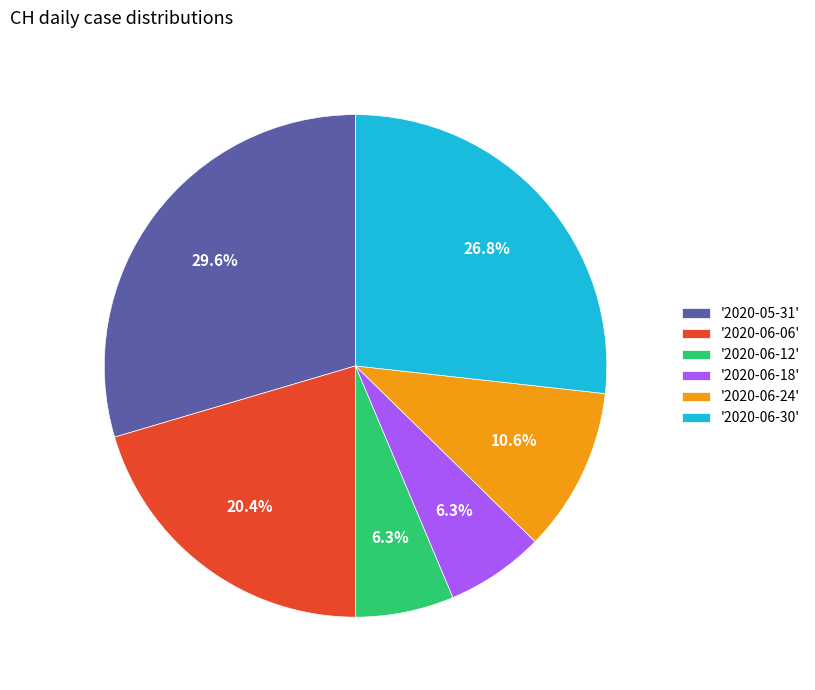

Which category has the biggest portion of the pie?

'2020-05-31'